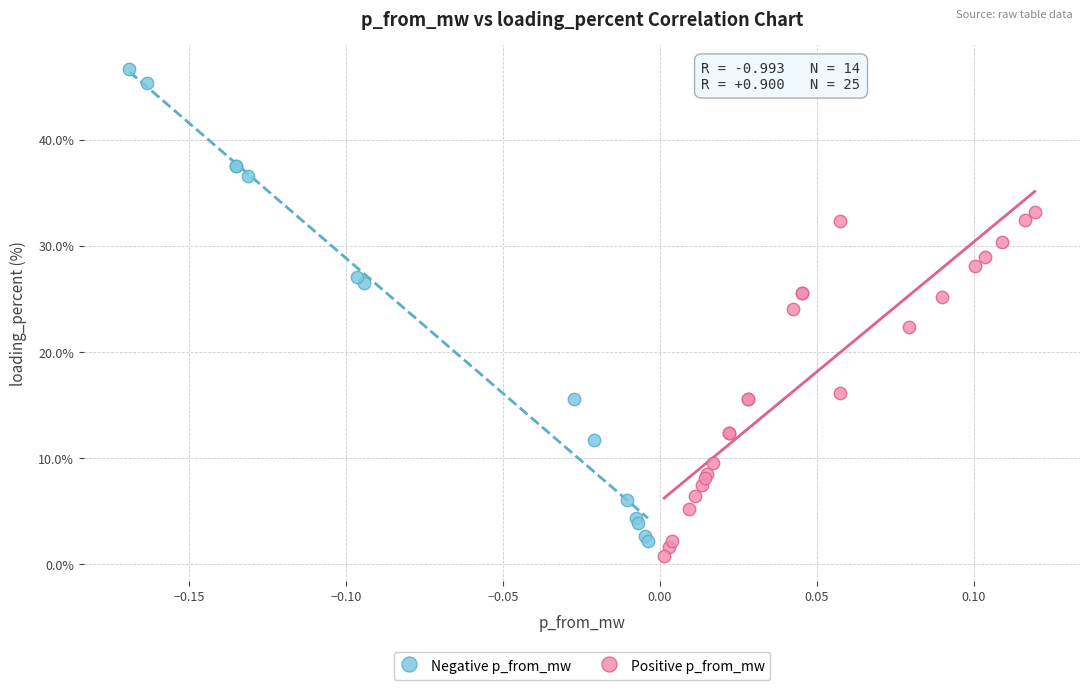

Which series reaches the maximum Y coordinate?

Negative p_from_mw